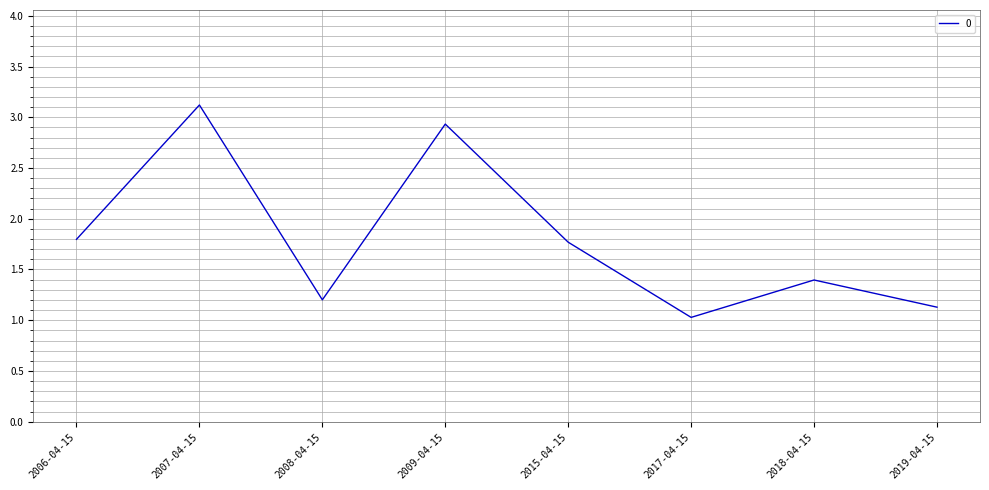

At which category does the chart reach its peak across all series?

2007-04-15